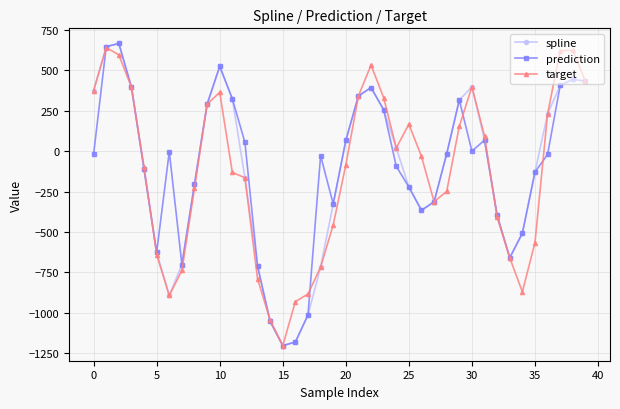

What are all the series names shown in the legend?

spline, prediction, target